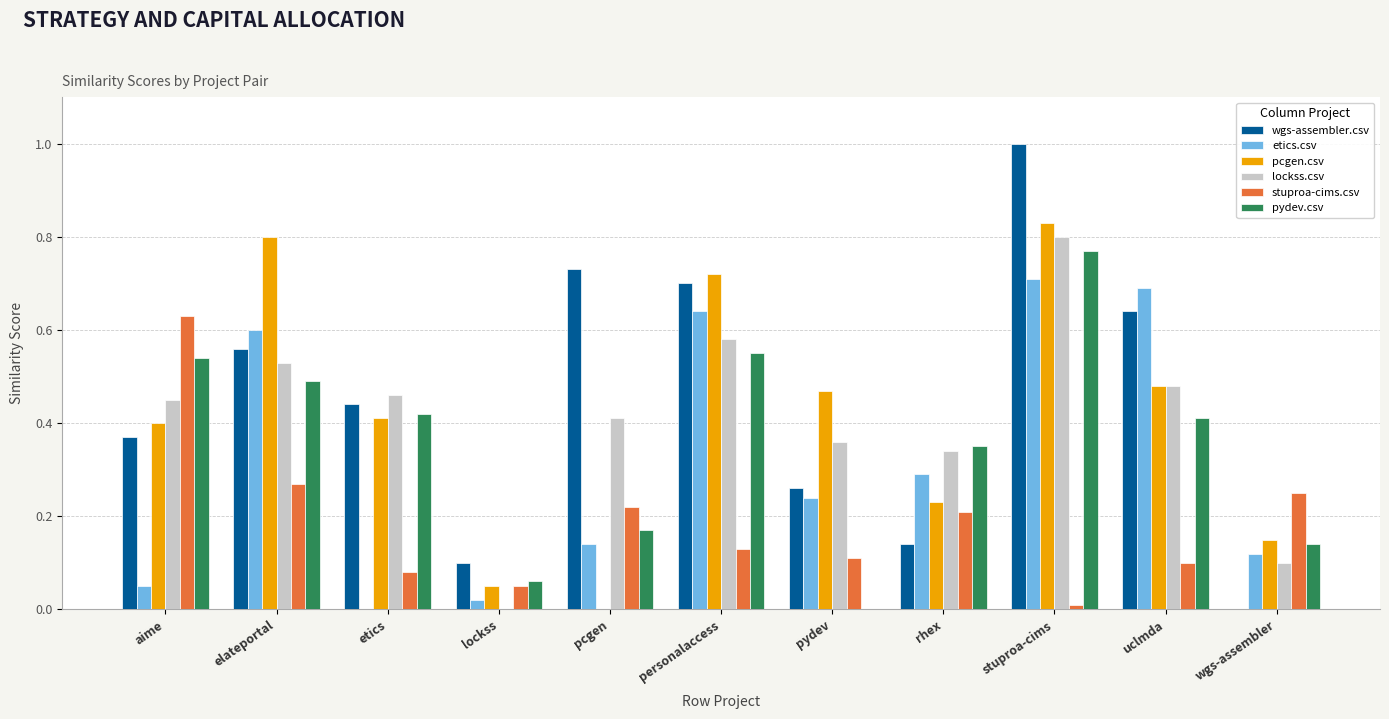

At which category is the sum across all series the highest?

stuproa-cims